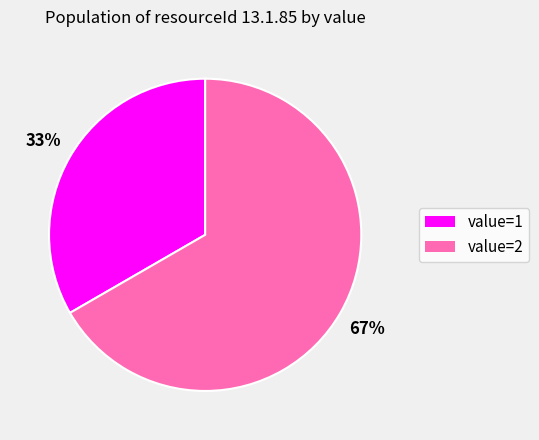

Is there any slice that represents more than half of the pie?

Yes